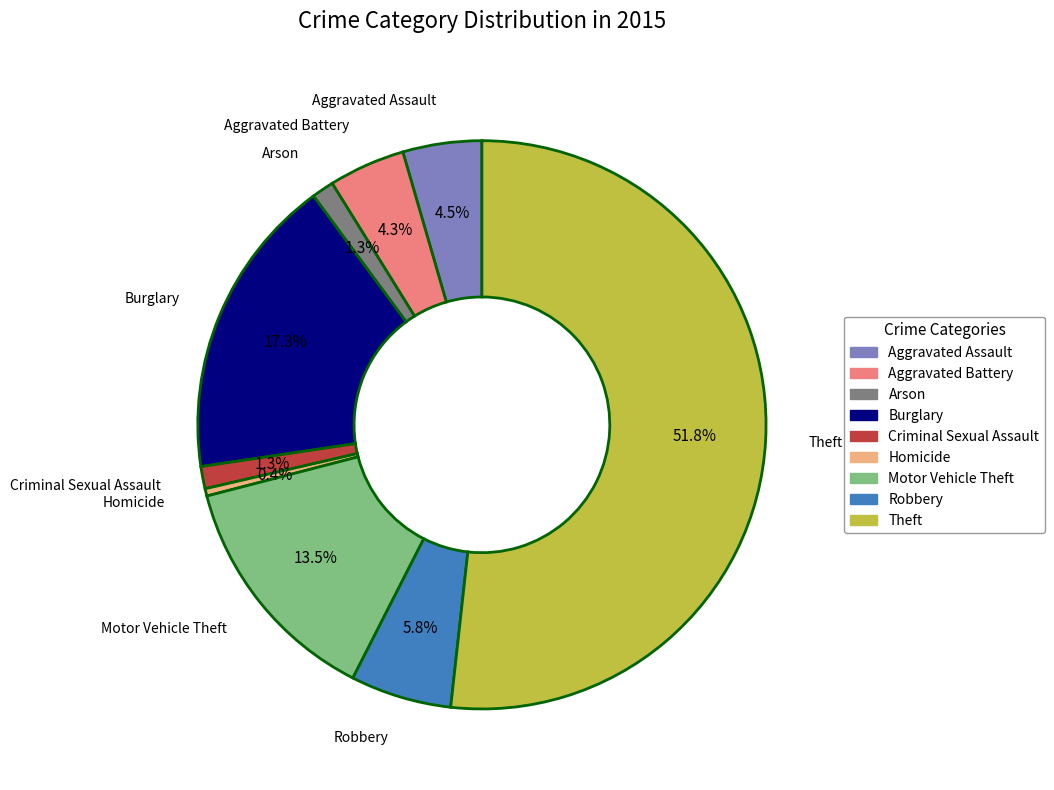

Which slice represents more than half of the pie?

Theft